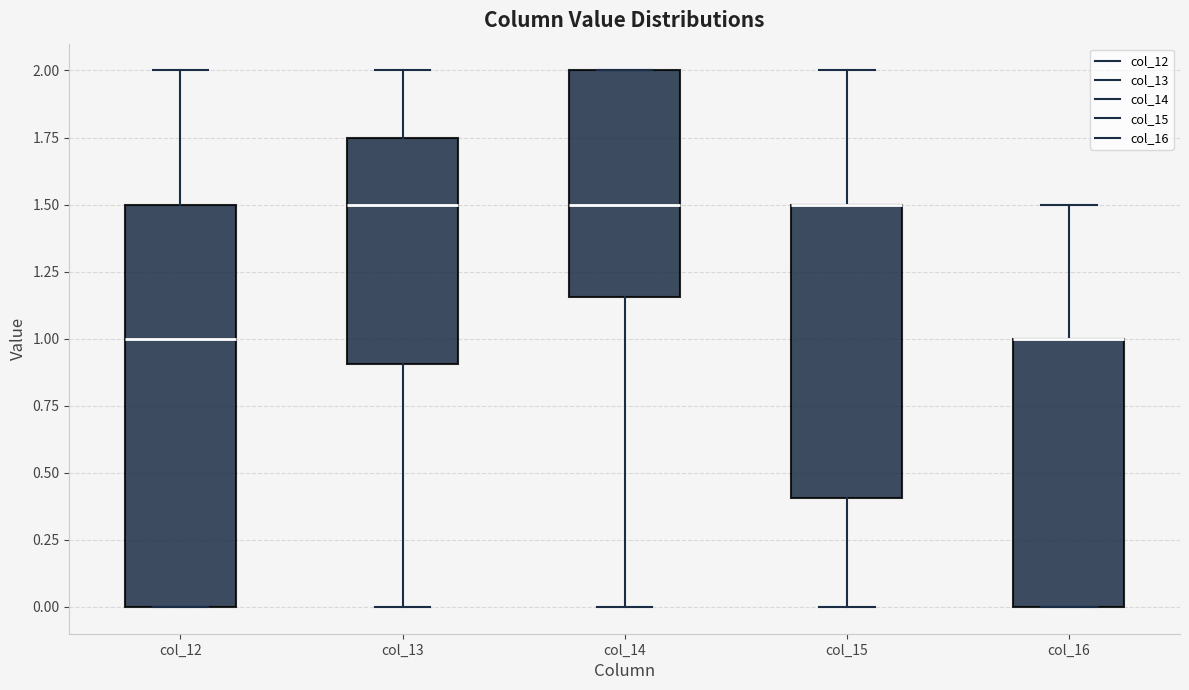

Reading left to right, read every box against the y-axis: the position of its median line, the range the box covers, and the ends of its whiskers. The values are not printed on the chart, so give them approximately, as read against the axis.

col_12: median 1.00, box 0.00 to 1.50, whiskers 0.00 to 2.00
col_13: median 1.50, box 0.90 to 1.75, whiskers 0.00 to 2.00
col_14: median 1.50, box 1.15 to 2.00, whiskers 0.00 to 2.00
col_15: median 1.50 (drawn on the box's upper edge), box 0.40 to 1.50, whiskers 0.00 to 2.00
col_16: median 1.00 (drawn on the box's upper edge), box 0.00 to 1.00, whiskers 0.00 to 1.50